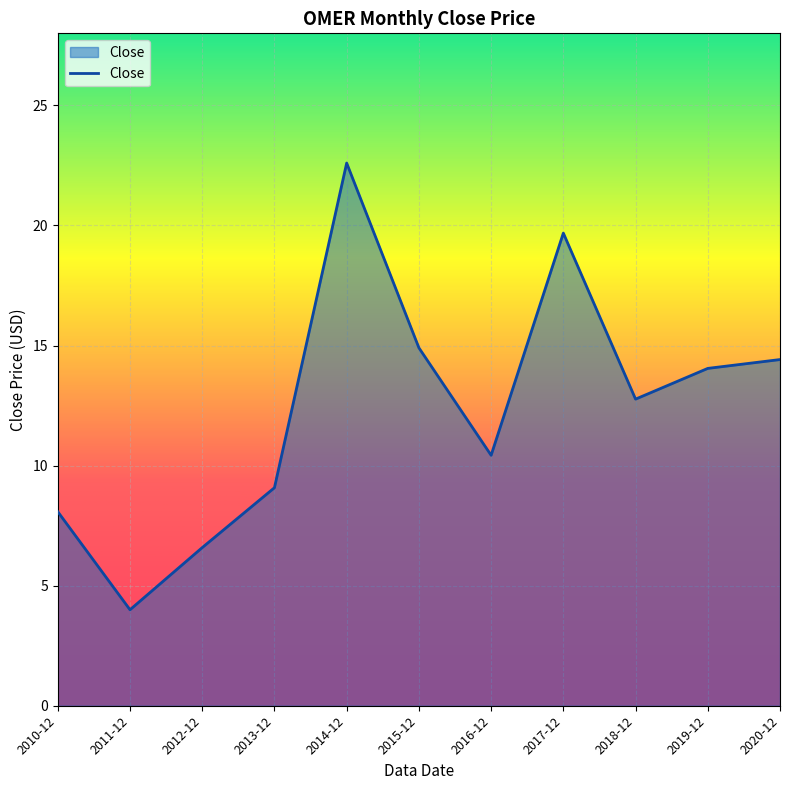

How many interior local valleys (lower than both neighbors) does the data have?

3